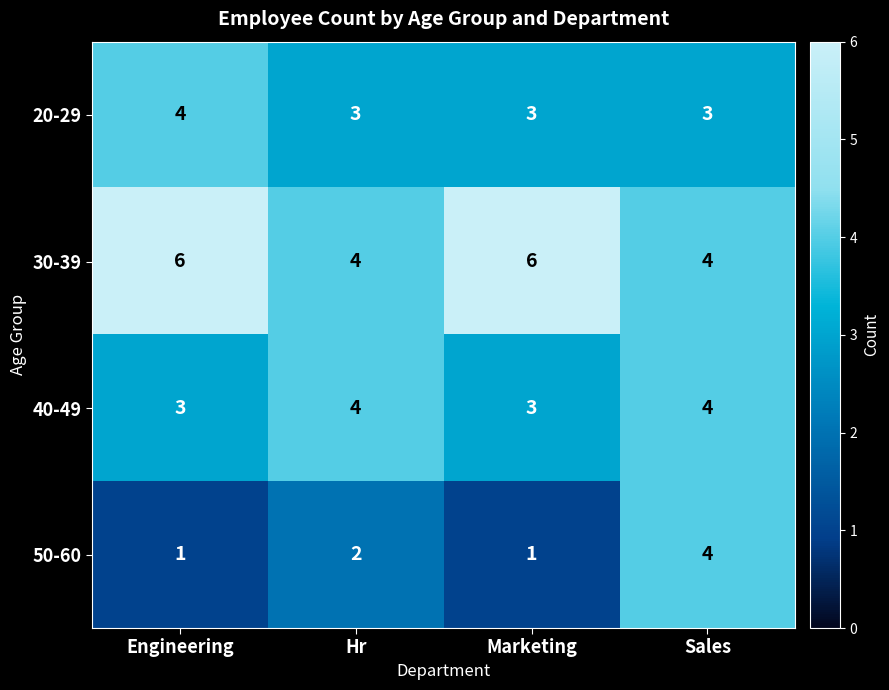

The value of 40-49 at Marketing is 1. True or false?

False